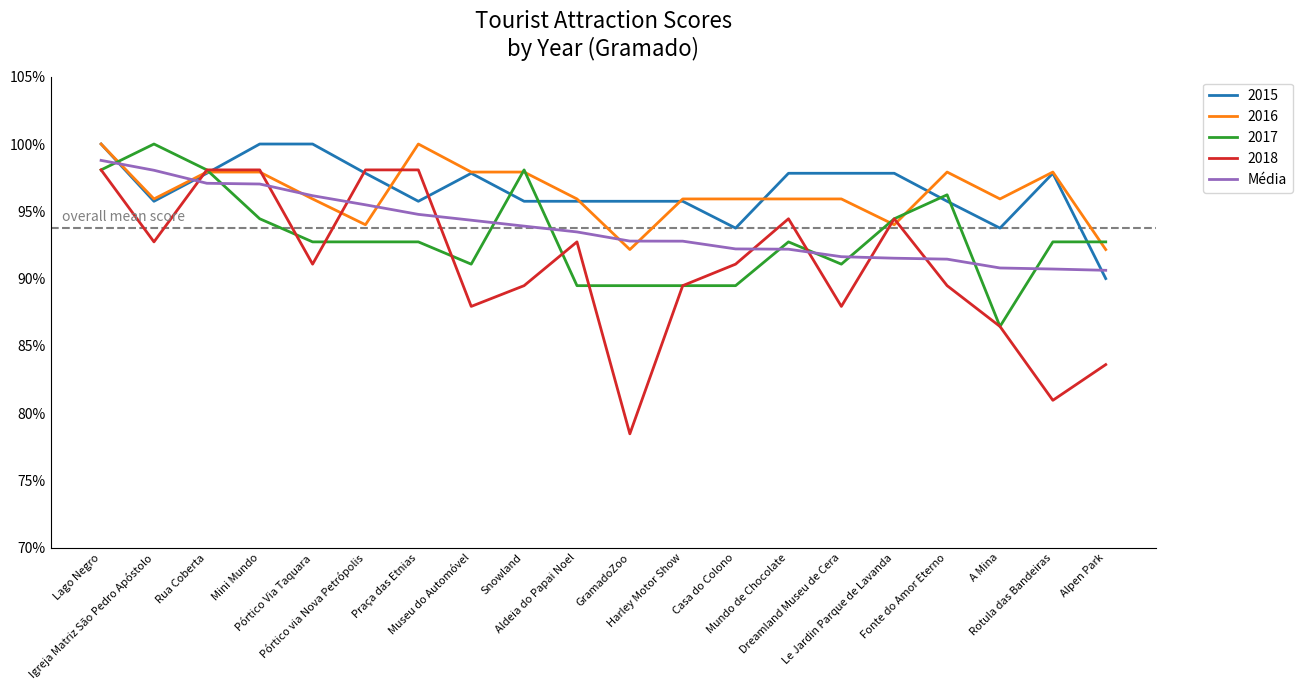

What is the label of the 6th point from the right?

Dreamland Museu de Cera